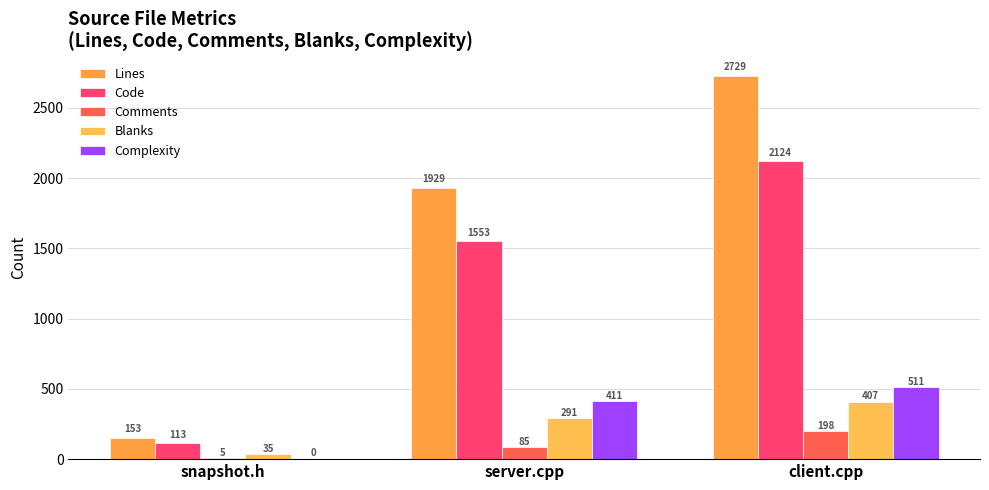

Are the bars horizontal?

No